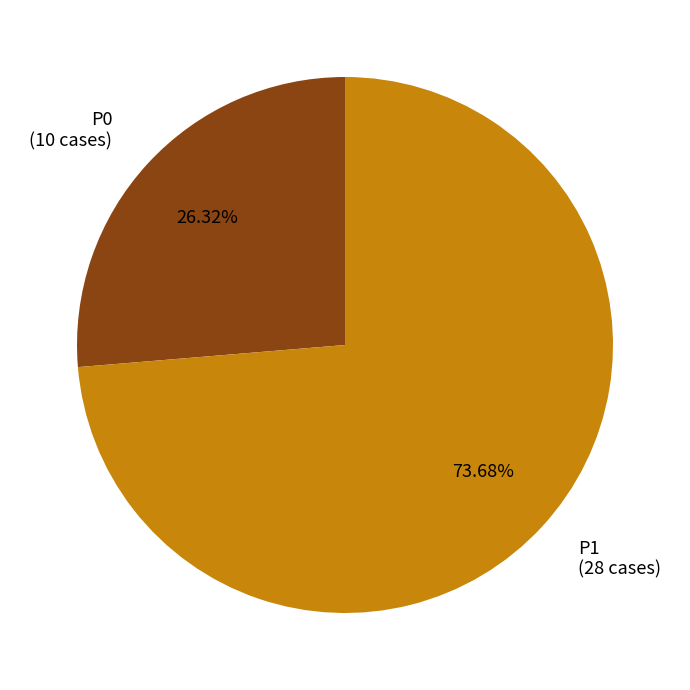

Count the number of slices in the pie.

2